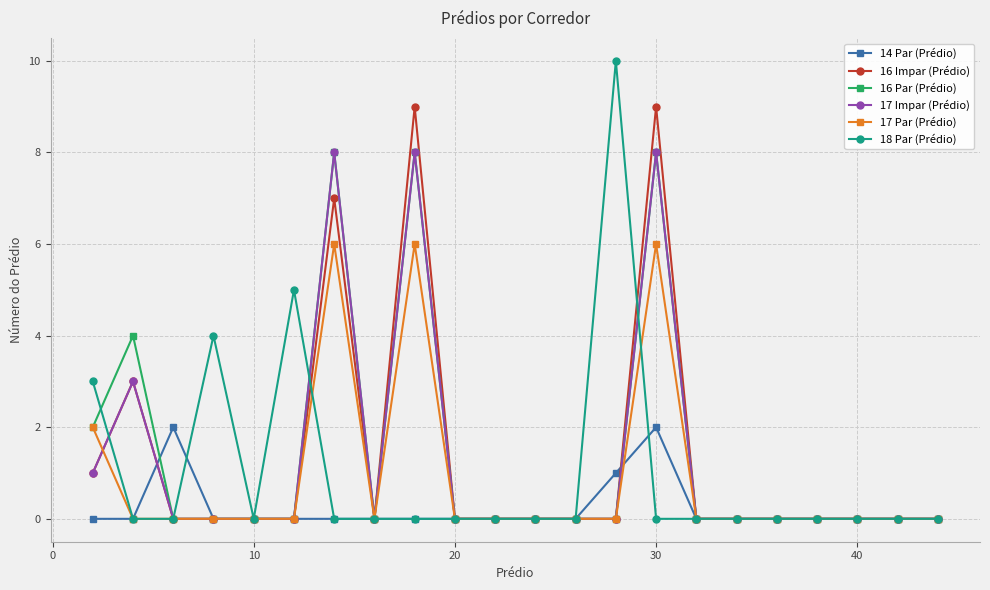

Reading right to left, what are all the values shown in this chart?

14 Par (Prédio): 0	0	0	0	0	0	0	2	1	0	0	0	0	0	0	0	0	0	0	2	0	0
16 Impar (Prédio): 0	0	0	0	0	0	0	9	0	0	0	0	0	9	0	7	0	0	0	0	3	1
16 Par (Prédio): 0	0	0	0	0	0	0	8	0	0	0	0	0	8	0	8	0	0	0	0	4	2
17 Impar (Prédio): 0	0	0	0	0	0	0	8	0	0	0	0	0	8	0	8	0	0	0	0	3	1
17 Par (Prédio): 0	0	0	0	0	0	0	6	0	0	0	0	0	6	0	6	0	0	0	0	0	2
18 Par (Prédio): 0	0	0	0	0	0	0	0	10	0	0	0	0	0	0	0	5	0	4	0	0	3